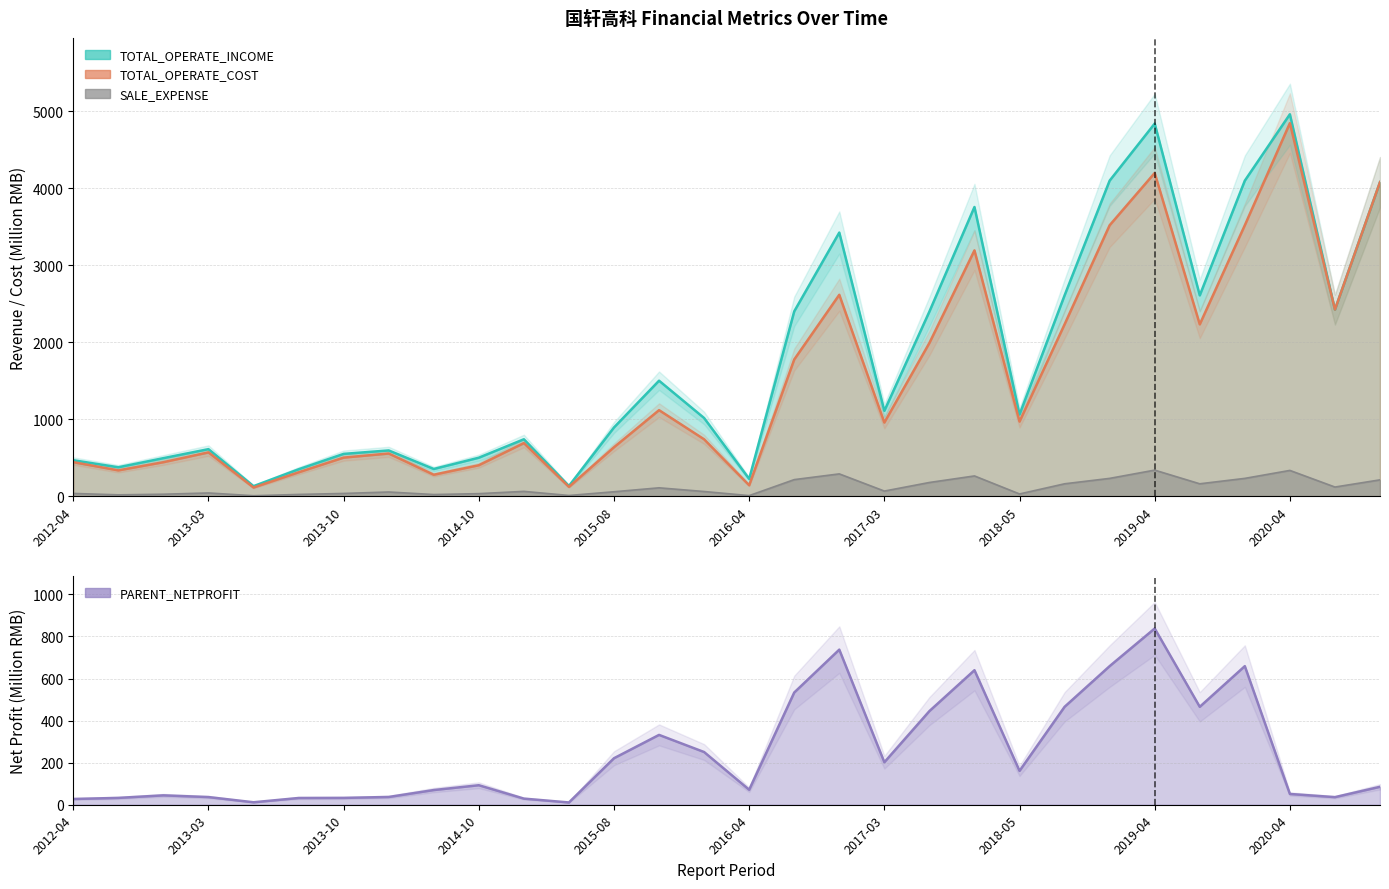

Is it true that SALE_EXPENSE equals 230.5 at 2018-10?

True